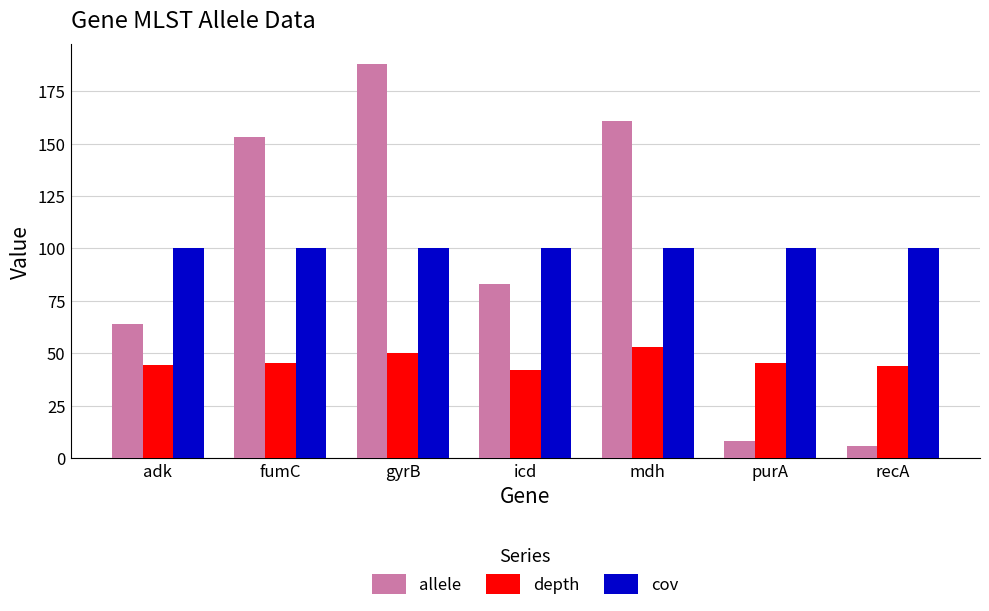

How many groups of bars are there?

7